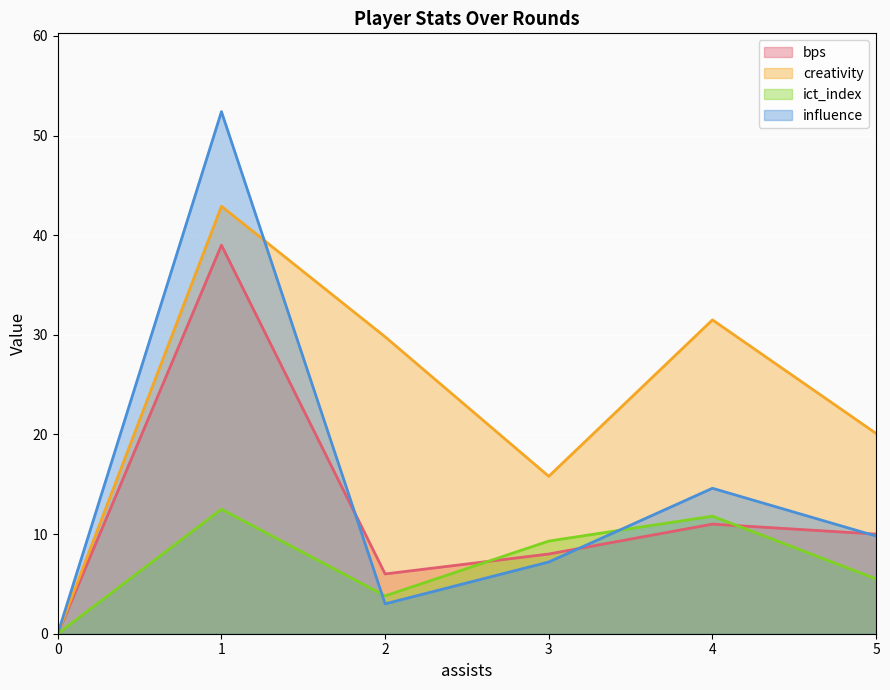

How many interior local valleys does the ict_index series have?

1